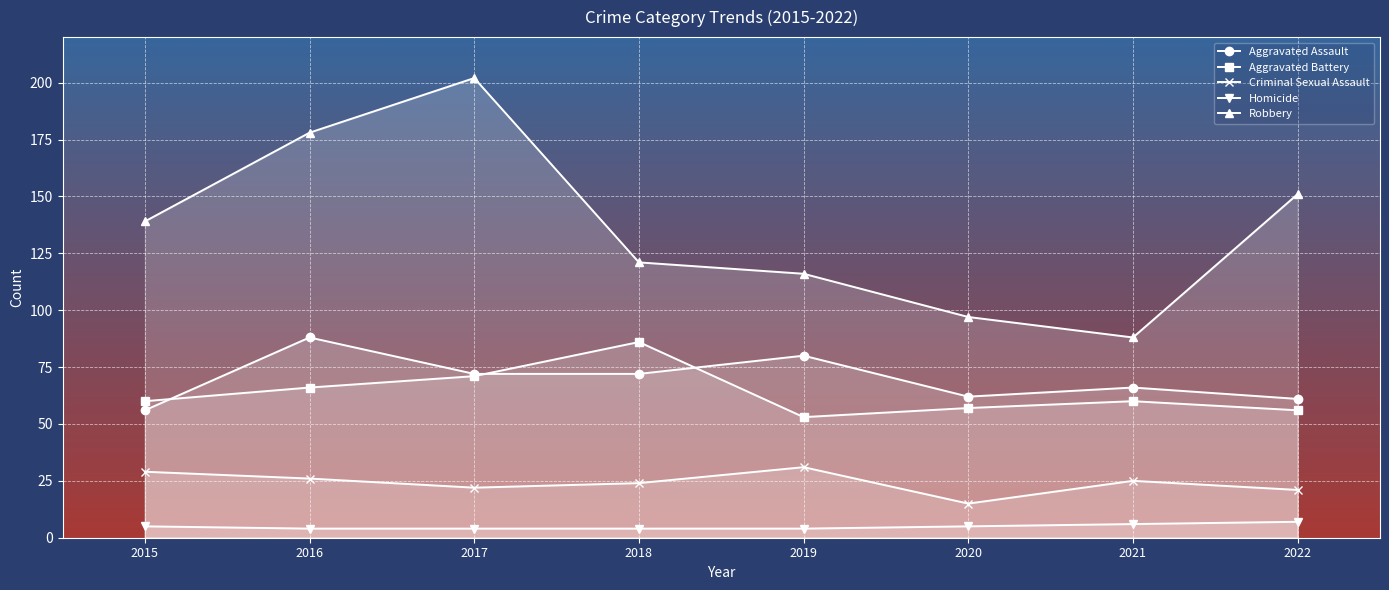

How many data points does each series have?

8